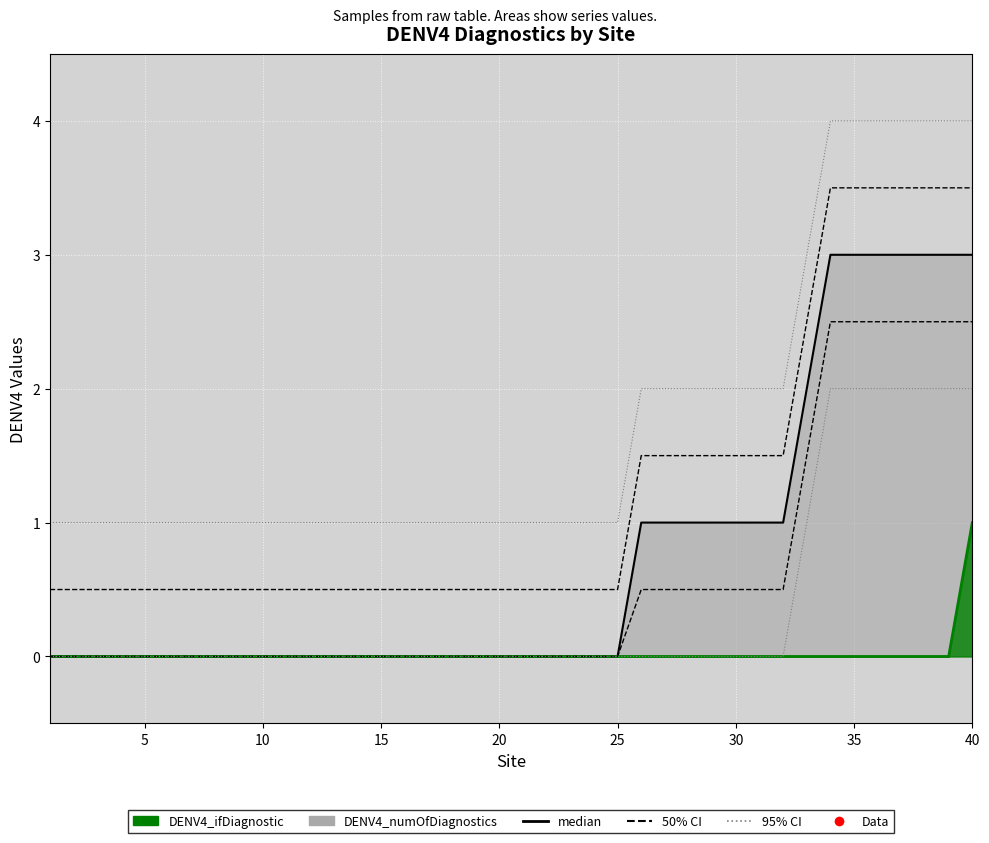

At how many categories does at least one series exceed 0?

15